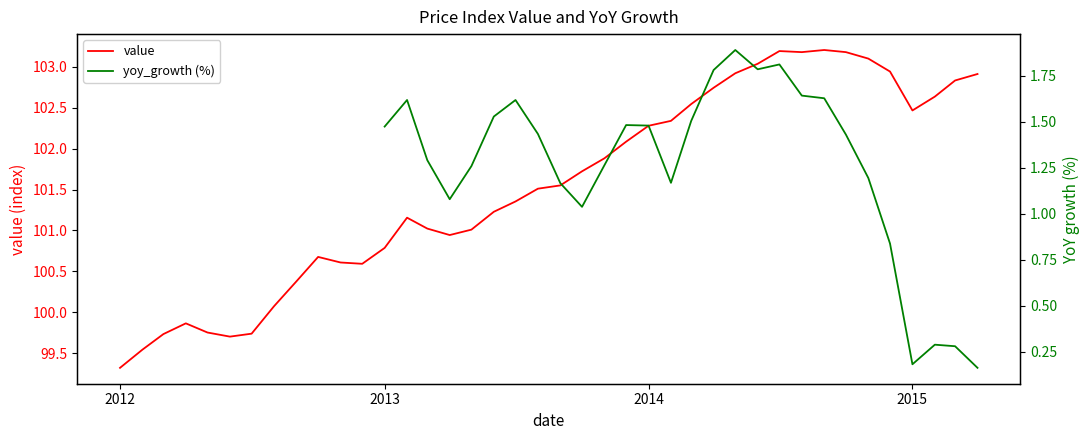

What is the lowest value of the value series?

99.3